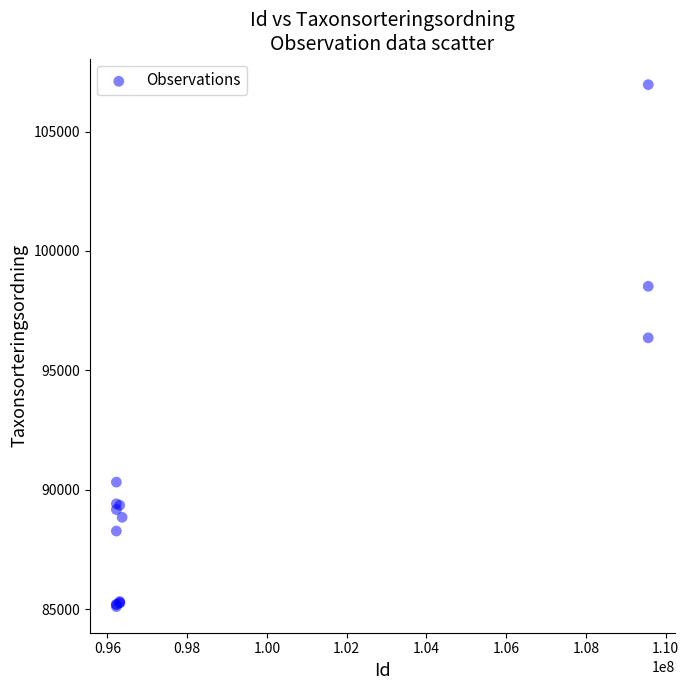

What Y value in the scatter plot is closest to 96034?

96361